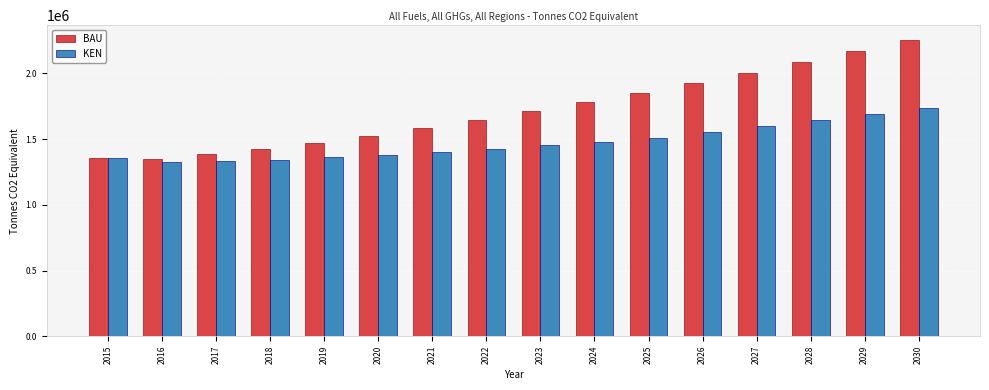

What is the difference between the second highest and minimum values in the KEN series?

367666.5